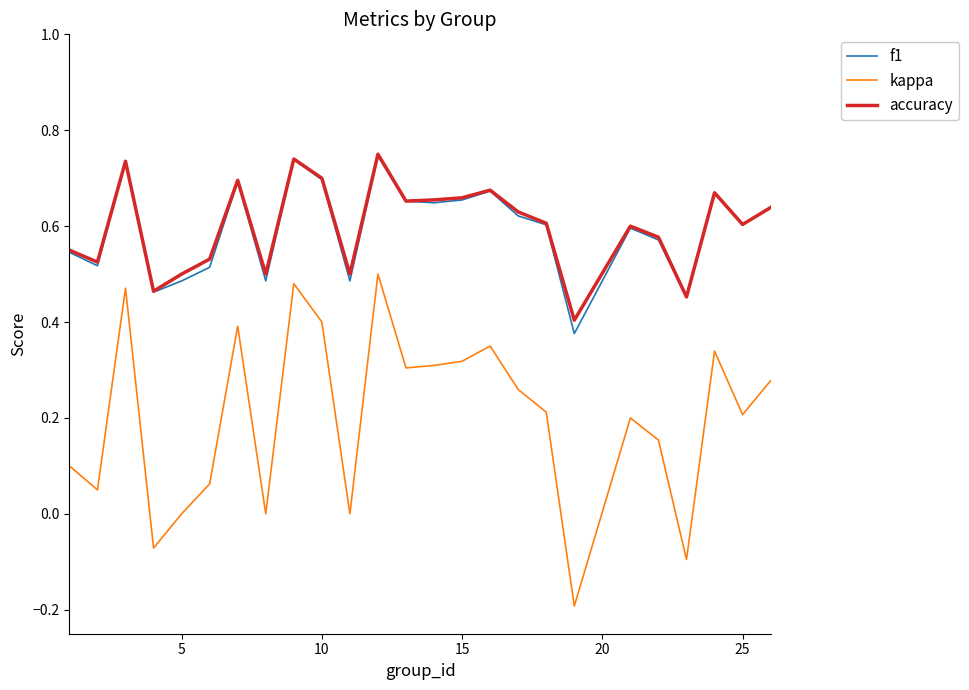

Which series has the widest spread of values?

kappa